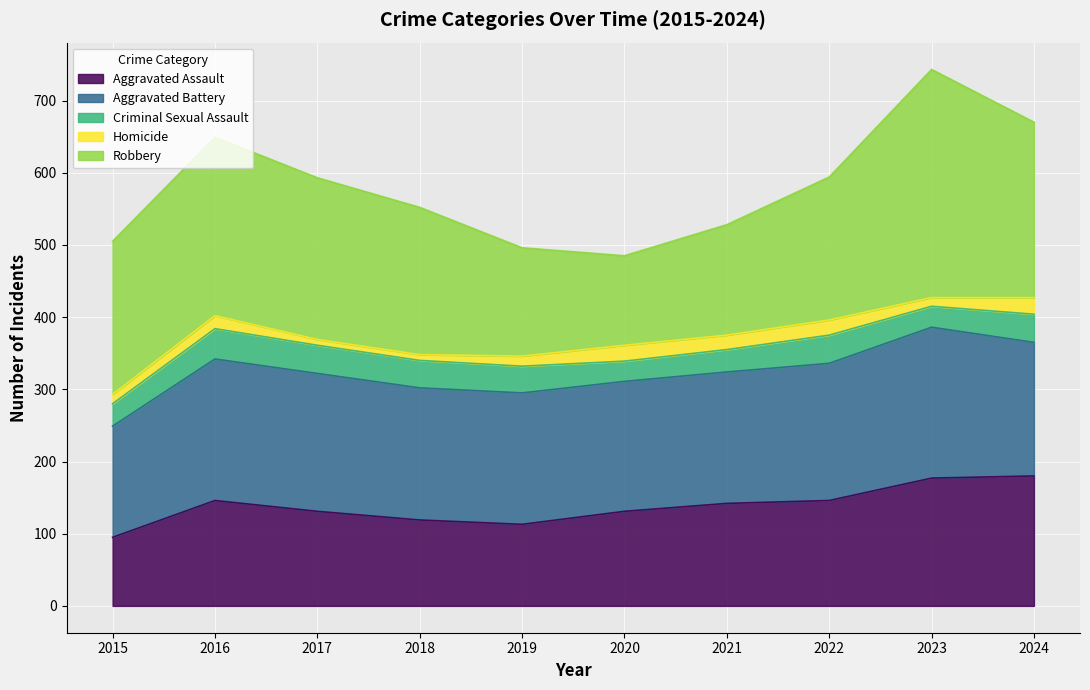

What are all the series names shown in the legend?

Aggravated Assault, Aggravated Battery, Criminal Sexual Assault, Homicide, Robbery